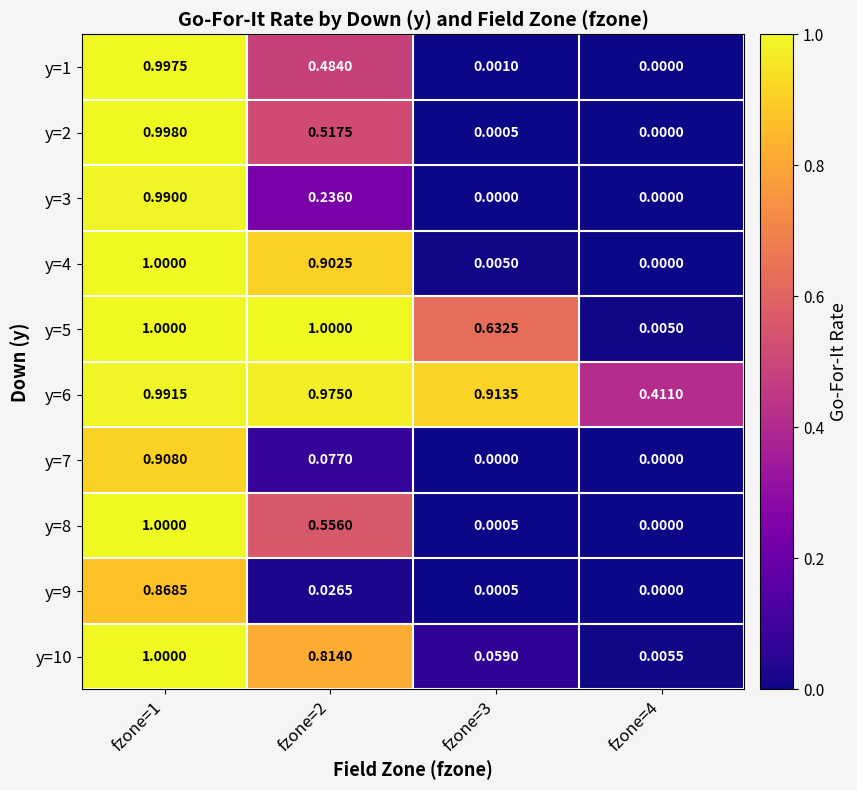

Is the value of y=6 at fzone=3 greater than the value of y=4 at fzone=1?

No